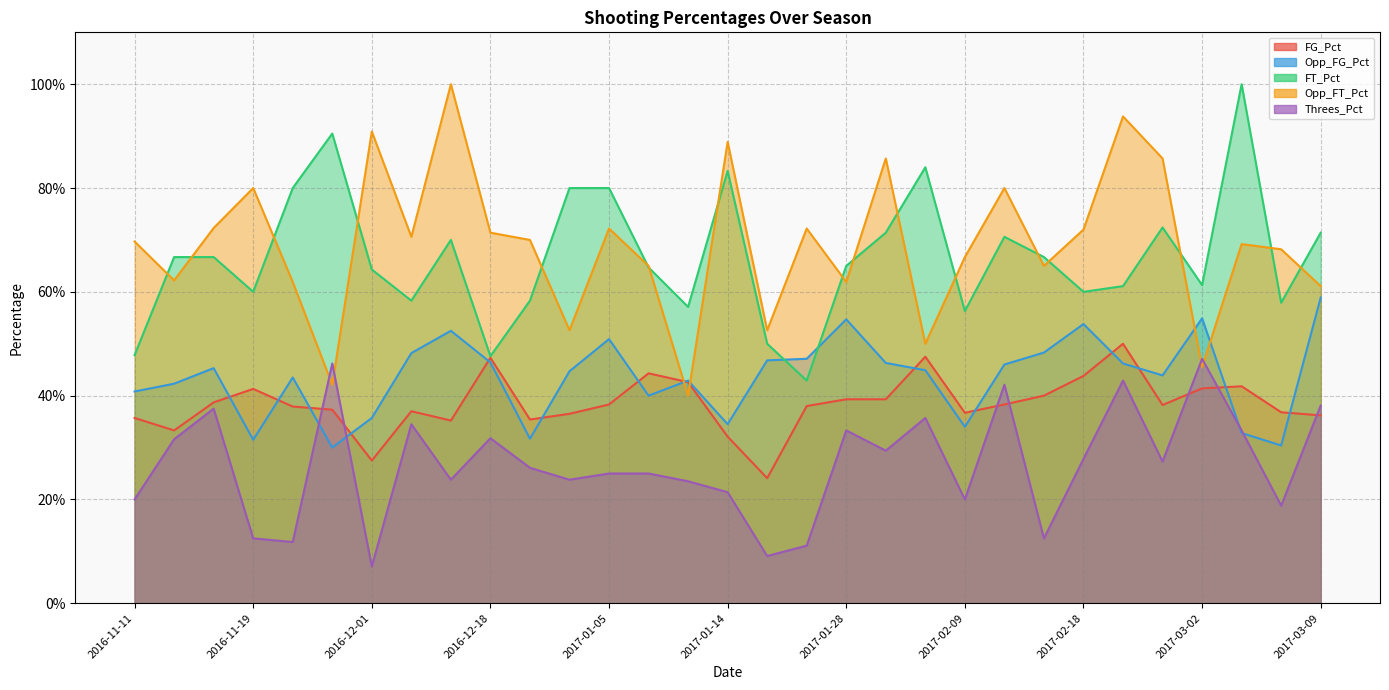

Reading right to left, transcribe all the data shown in this chart.

FG_Pct: 0.4	0.4	0.4	0.4	0.4	0.5	0.4	0.4	0.4	0.4	0.5	0.4	0.4	0.4	0.2	0.3	0.4	0.4	0.4	0.4	0.4	0.5	0.4	0.4	0.3	0.4	0.4	0.4	0.4	0.3	0.4
Opp_FG_Pct: 0.6	0.3	0.3	0.5	0.4	0.5	0.5	0.5	0.5	0.3	0.4	0.5	0.5	0.5	0.5	0.3	0.4	0.4	0.5	0.4	0.3	0.5	0.5	0.5	0.4	0.3	0.4	0.3	0.5	0.4	0.4
FT_Pct: 0.7	0.6	1.0	0.6	0.7	0.6	0.6	0.7	0.7	0.6	0.8	0.7	0.7	0.4	0.5	0.8	0.6	0.6	0.8	0.8	0.6	0.5	0.7	0.6	0.6	0.9	0.8	0.6	0.7	0.7	0.5
Opp_FT_Pct: 0.6	0.7	0.7	0.5	0.9	0.9	0.7	0.7	0.8	0.7	0.5	0.9	0.6	0.7	0.5	0.9	0.4	0.7	0.7	0.5	0.7	0.7	1.0	0.7	0.9	0.4	0.6	0.8	0.7	0.6	0.7
Threes_Pct: 0.4	0.2	0.3	0.5	0.3	0.4	0.3	0.1	0.4	0.2	0.4	0.3	0.3	0.1	0.1	0.2	0.2	0.2	0.2	0.2	0.3	0.3	0.2	0.3	0.1	0.5	0.1	0.1	0.4	0.3	0.2